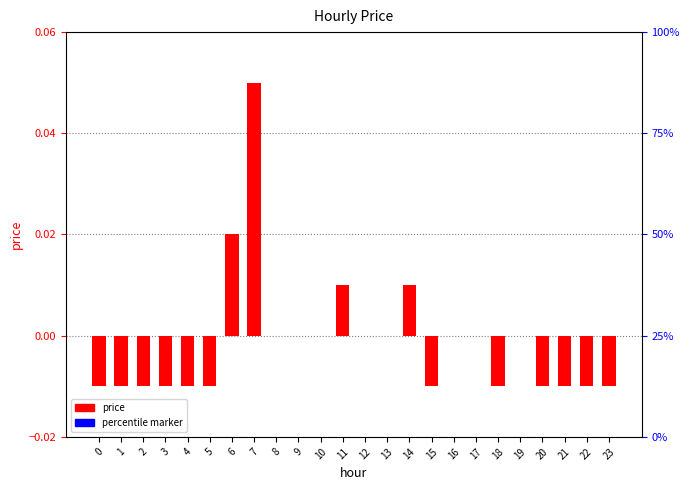

How many series are shown in this chart?

1